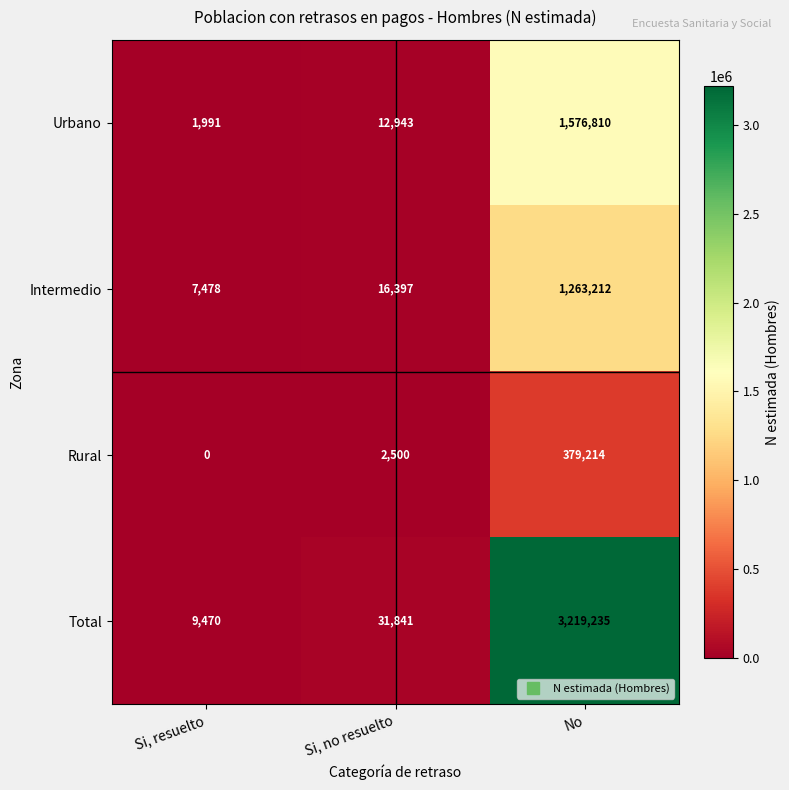

What is the sum of all Rural values?

381714